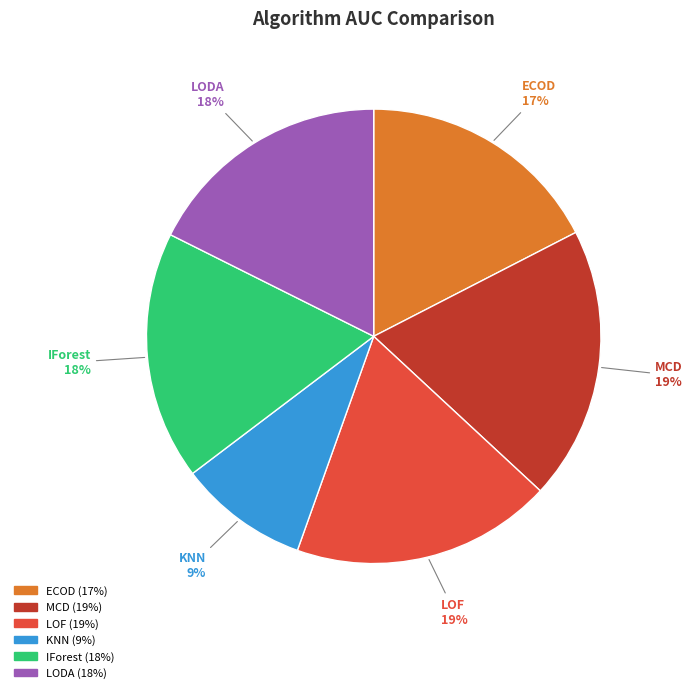

Is the sum of LOF and IForest greater than half?

No